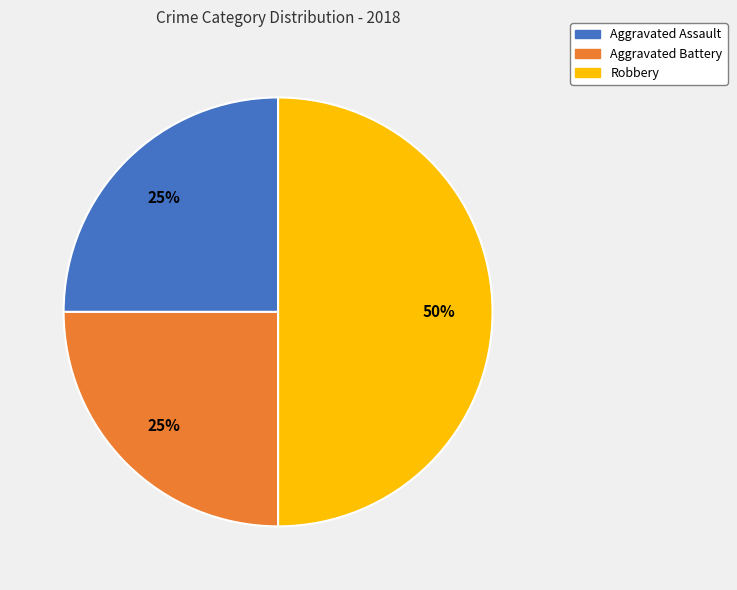

To the nearest percent, what percentage of the pie is Aggravated Battery?

25%